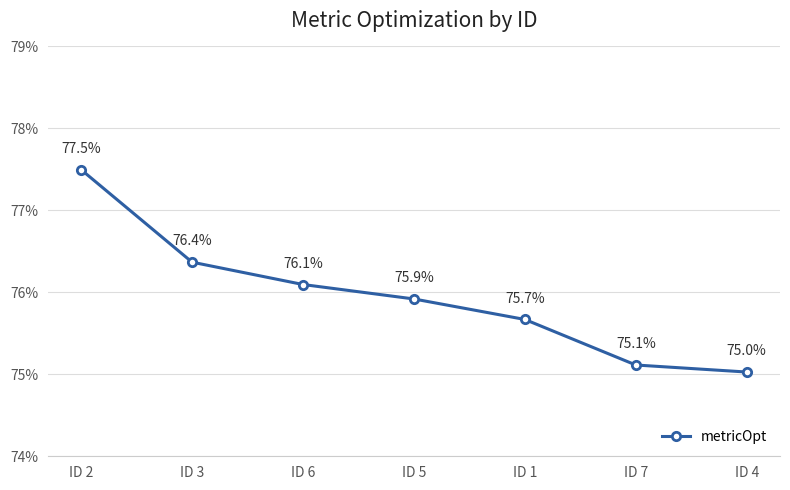

Where is the data nearest to the value 0?

ID 4